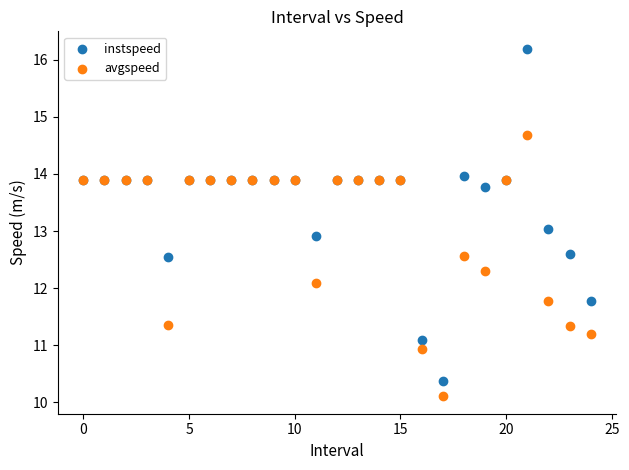

Which series reaches the maximum Y coordinate?

instspeed